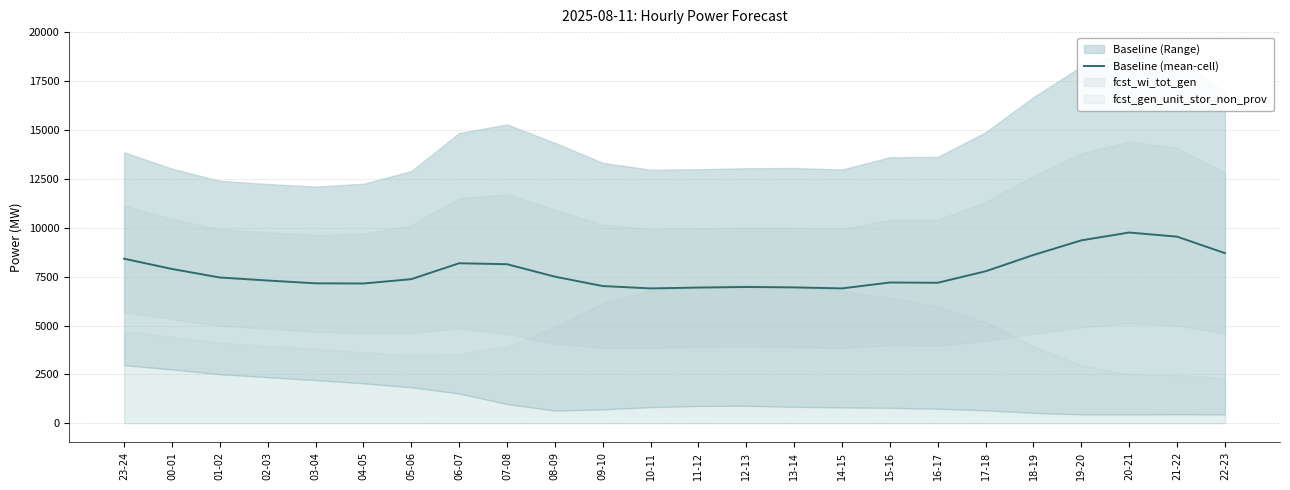

Rank the categories by value from highest to lowest.

20-21, 21-22, 19-20, 22-23, 18-19, 23-24, 06-07, 07-08, 00-01, 17-18, 08-09, 01-02, 05-06, 02-03, 15-16, 16-17, 03-04, 04-05, 09-10, 12-13, 13-14, 11-12, 10-11, 14-15